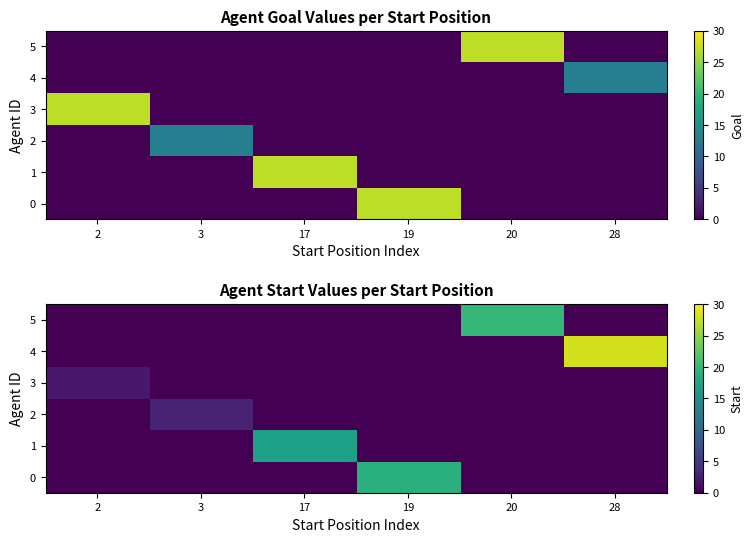

Which series has the largest total across all categories?

4